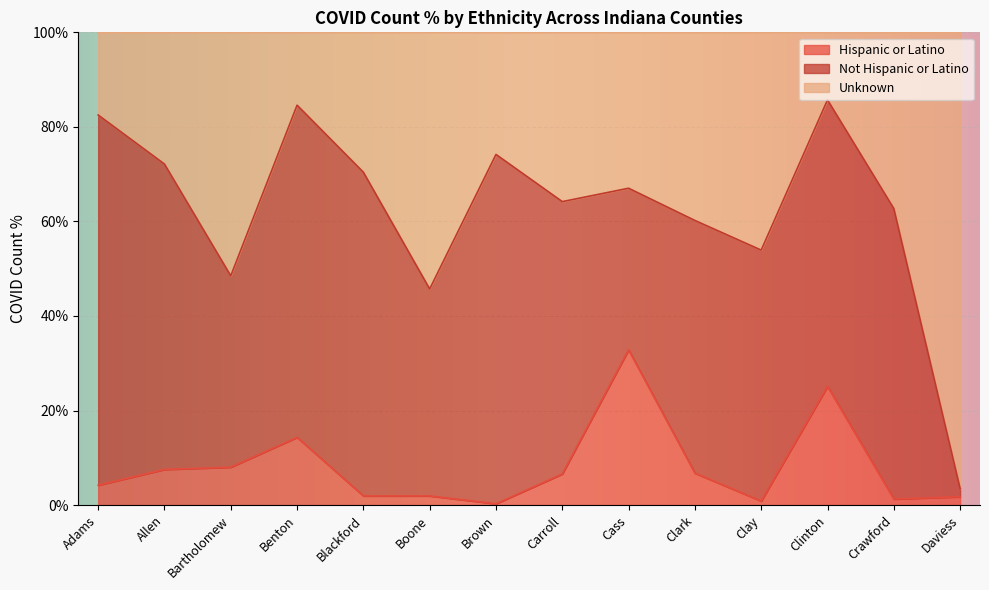

What is the total value across all series at Clark?

100.0